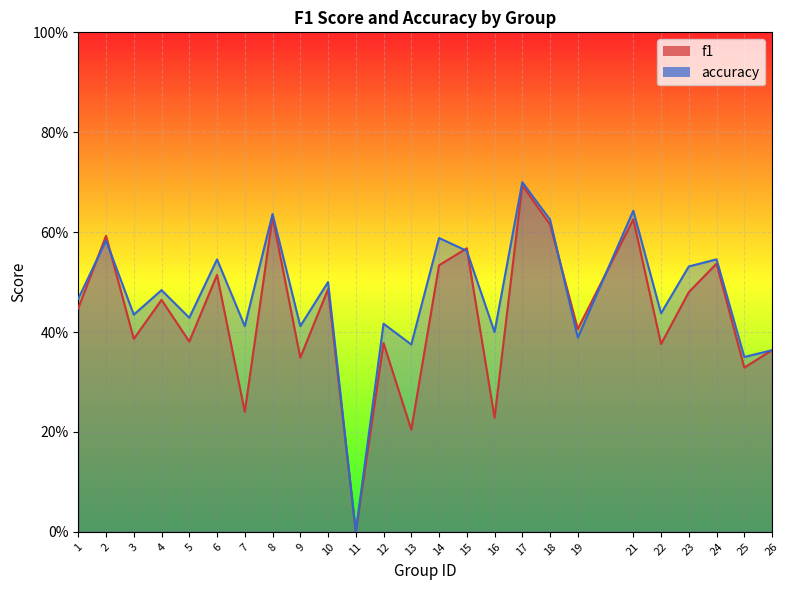

At which category is the sum across all series the highest?

17